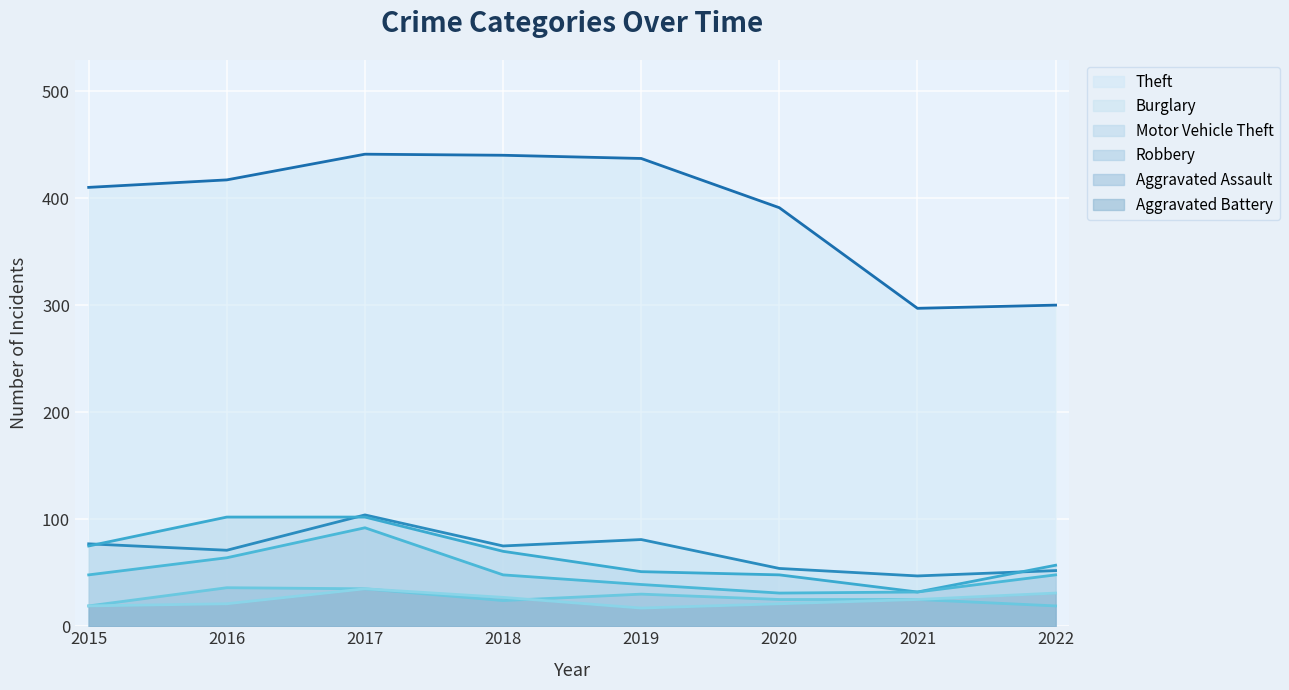

How many values in the Burglary series exceed 75?

3